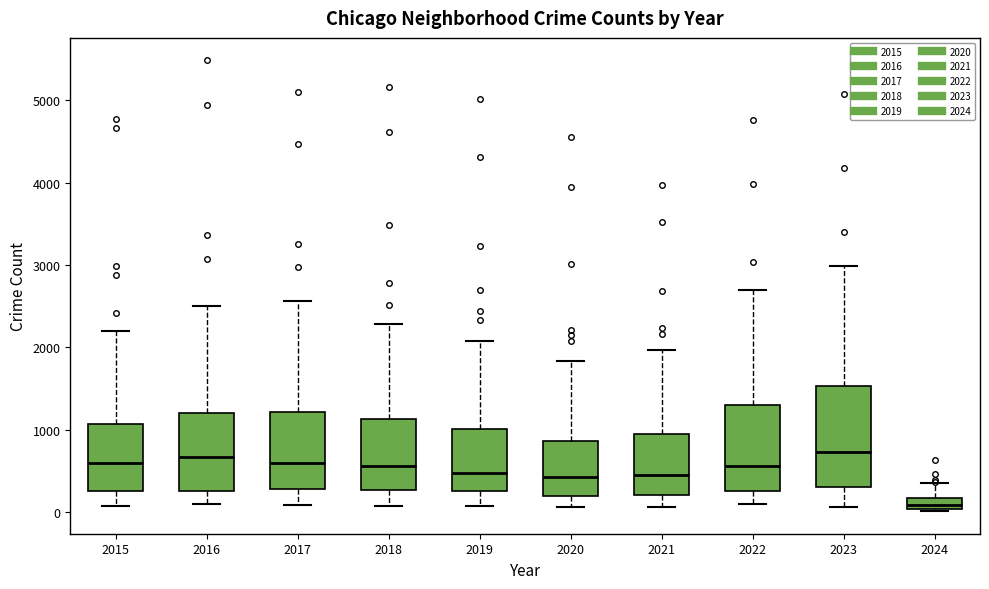

Comparing the boxes themselves (not the whiskers), which one is the tallest?

2023